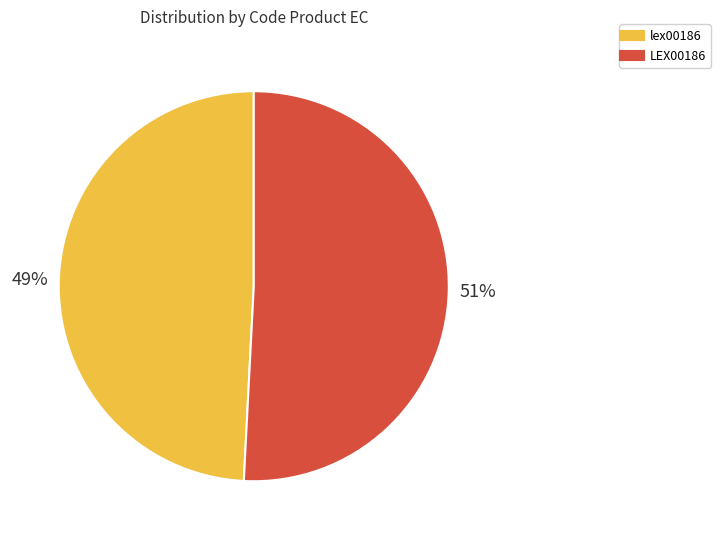

To the nearest percent, what is the difference between the LEX00186 and lex00186 slice percentages?

2%